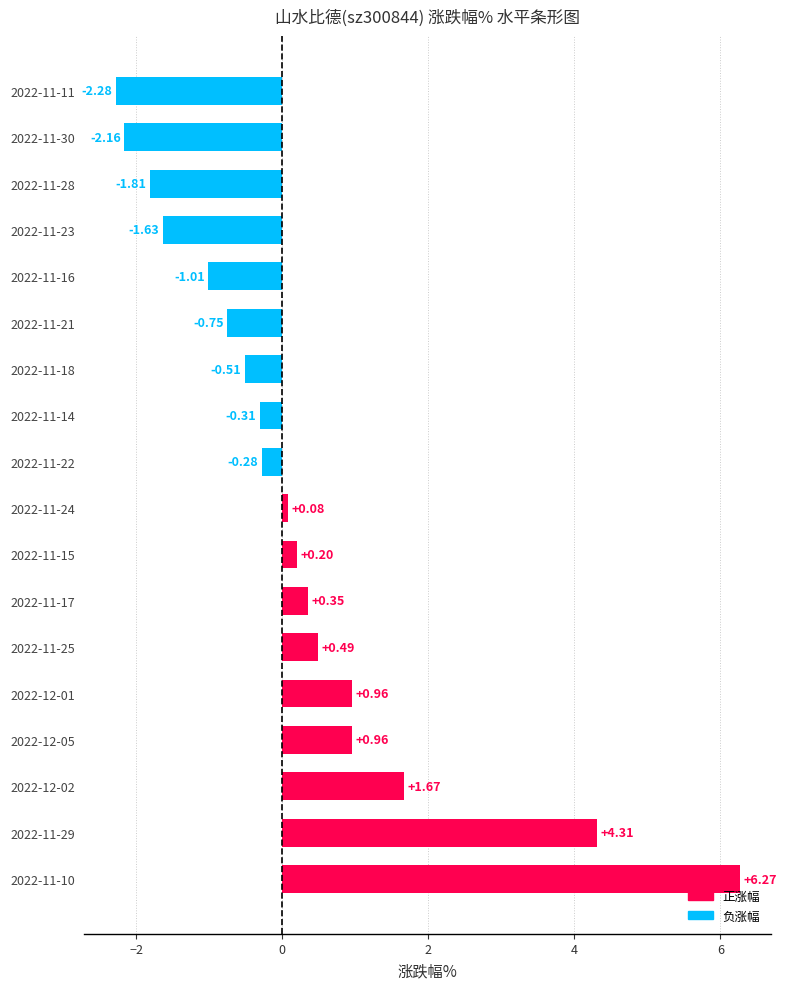

What is the difference between the values at 2022-11-17 and 2022-11-21?

1.1